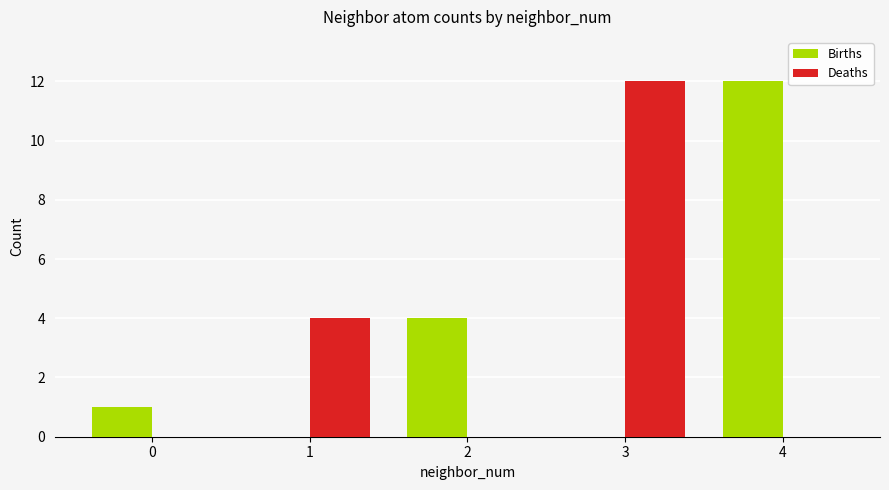

Does the chart contain stacked bars?

No